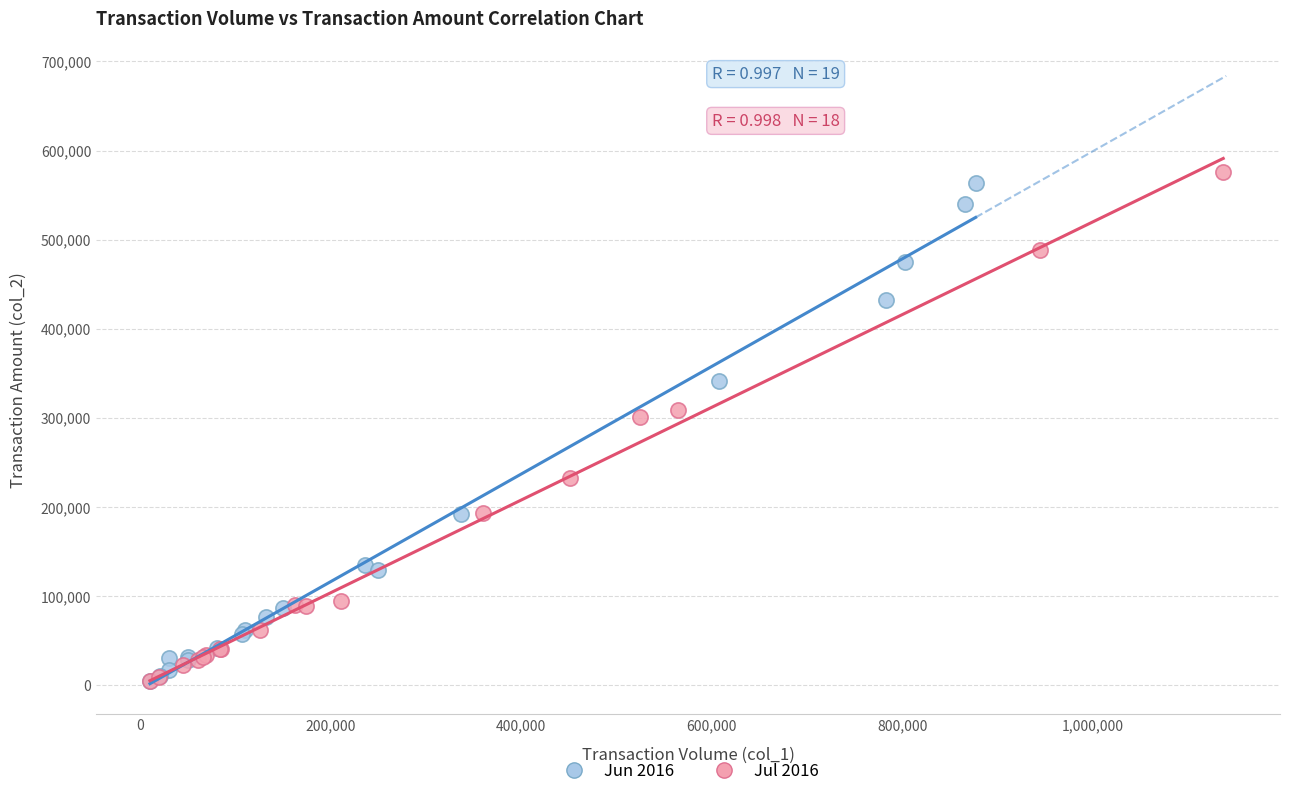

Which series reaches the maximum Y coordinate?

Jul 2016